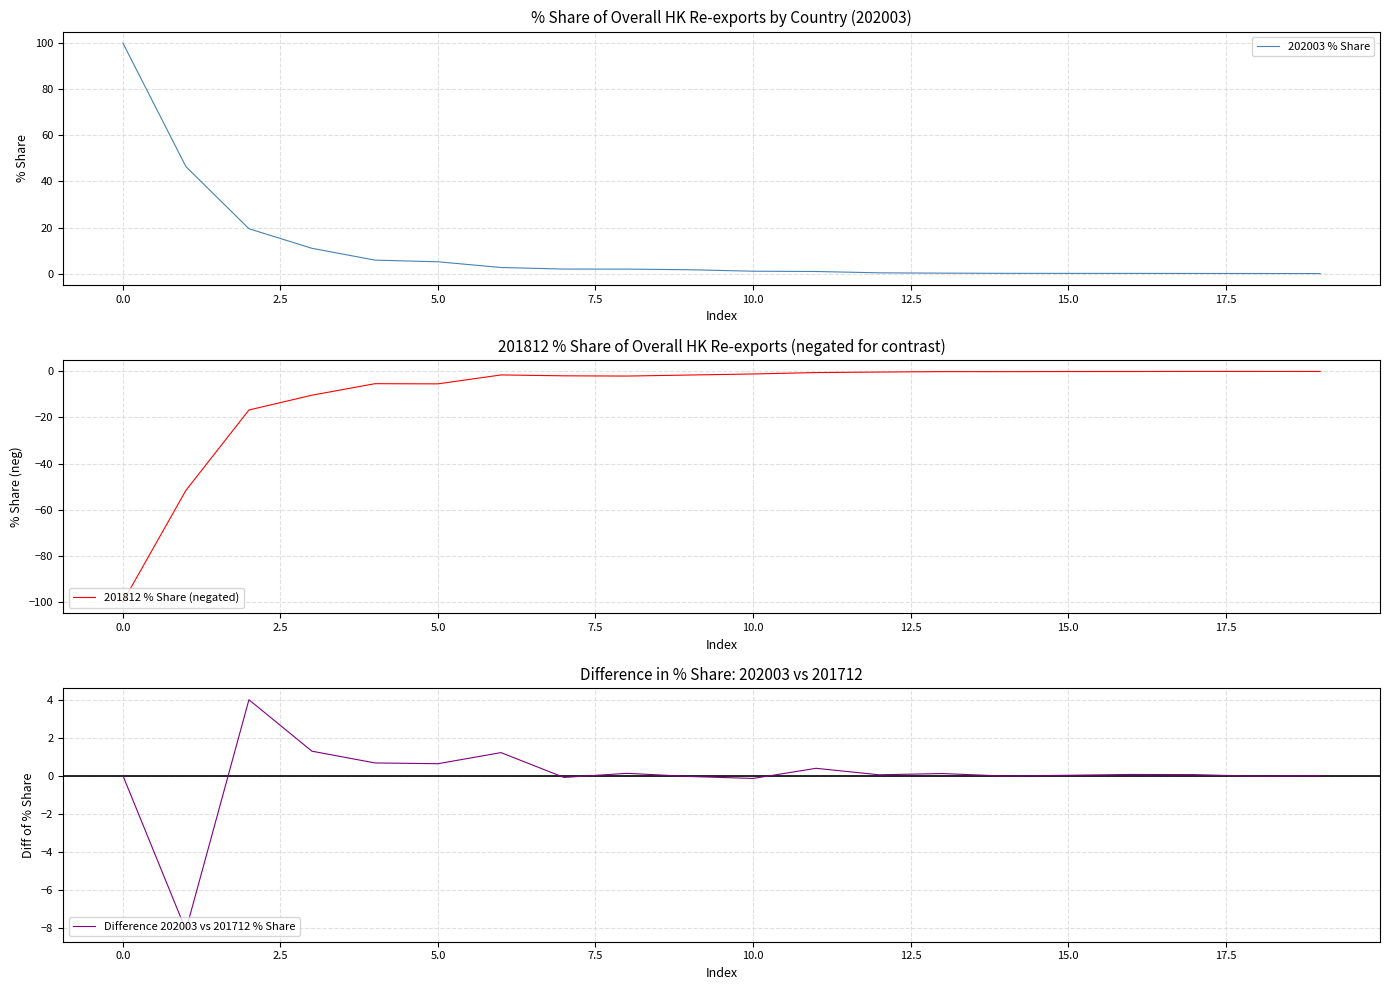

True or false: 202003 % Share has a value of 100.0 at 0.0.

True